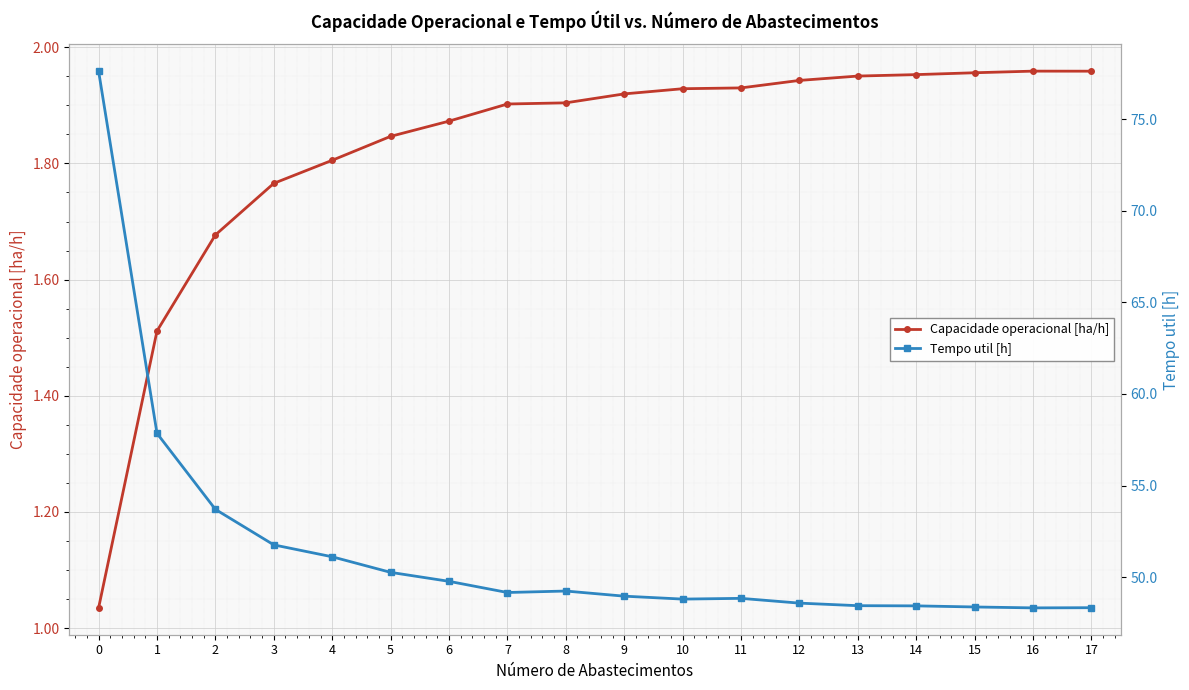

What is the average value of the Tempo util [h] series?

51.5